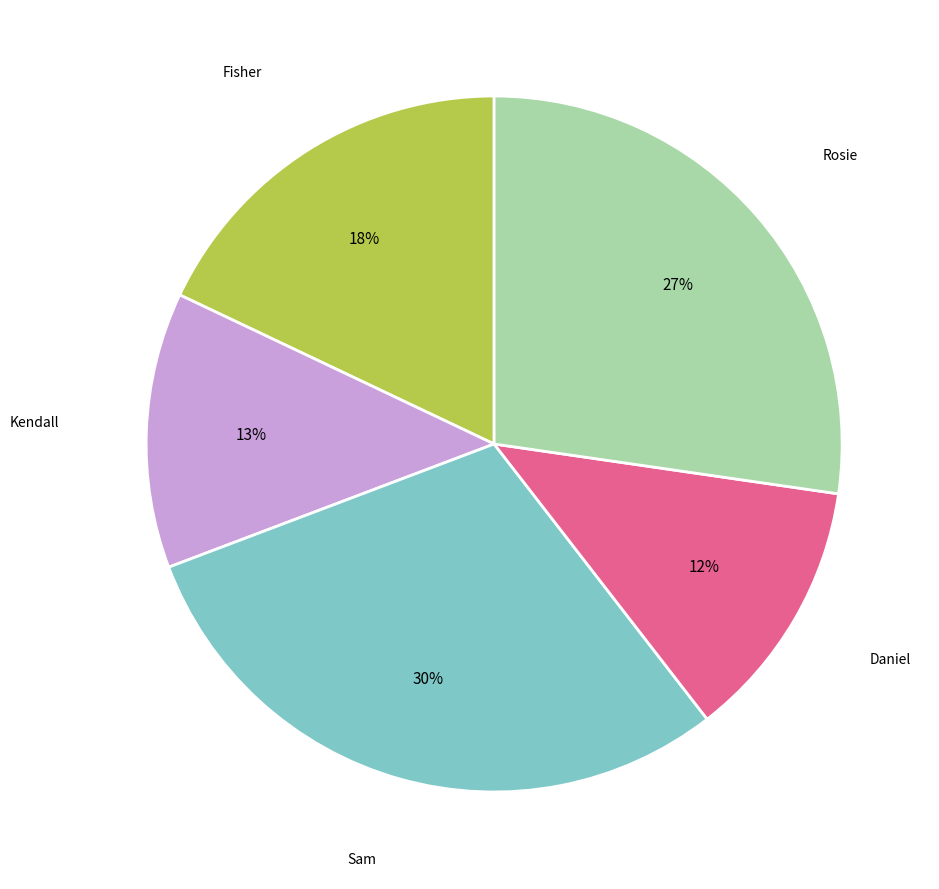

Does any single category account for the majority?

No